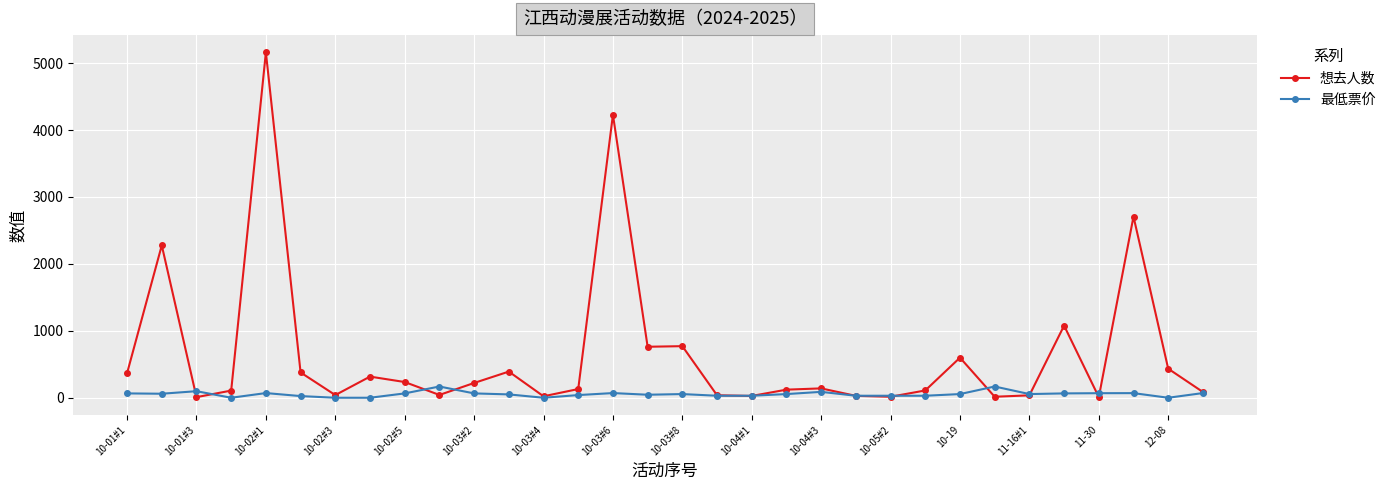

Does the chart display data point markers on the line(s)?

Yes